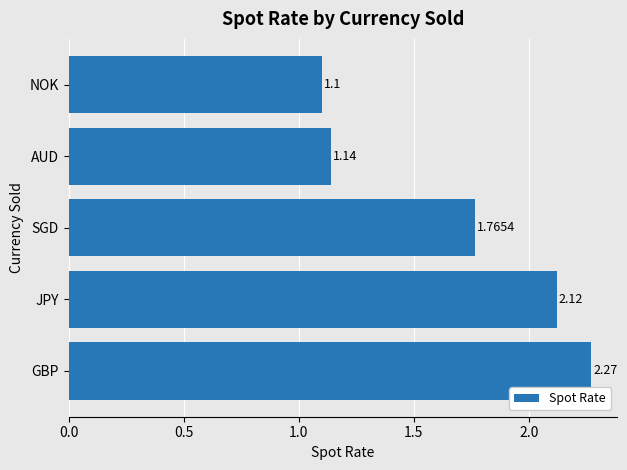

At which category does the chart reach its minimum across all series?

NOK